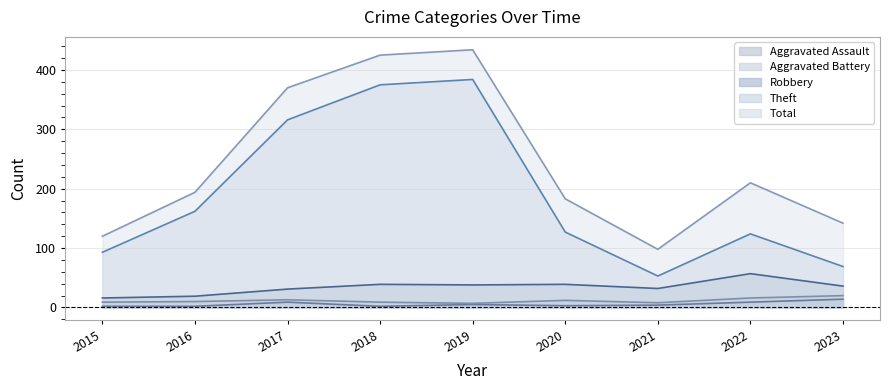

True or false: Robbery and Total cross at least once.

False